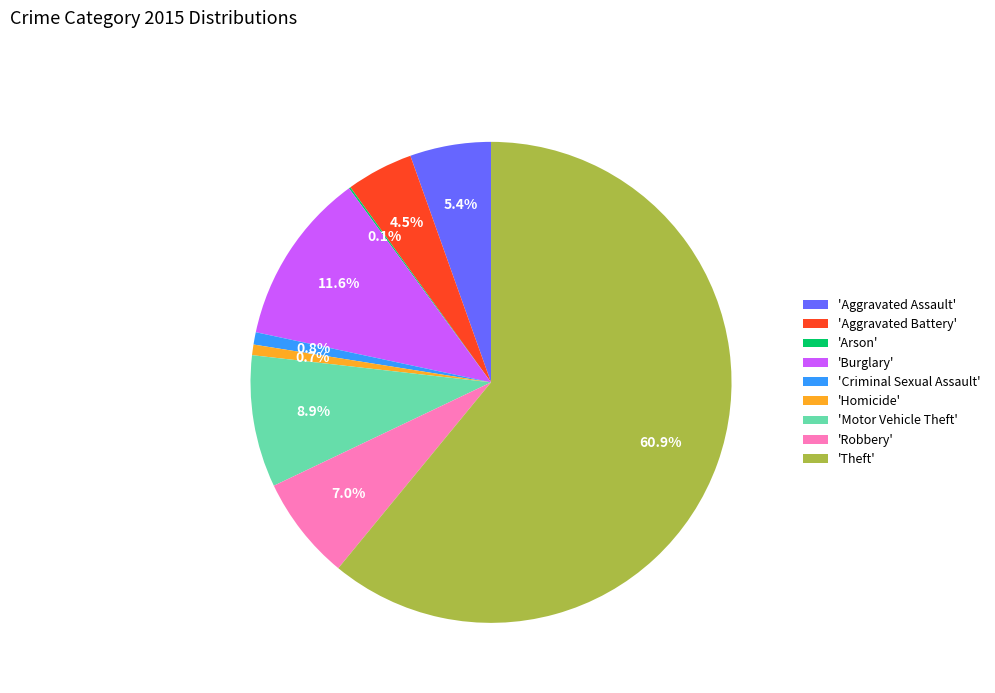

Does 'Robbery' represent more than half of the total?

No